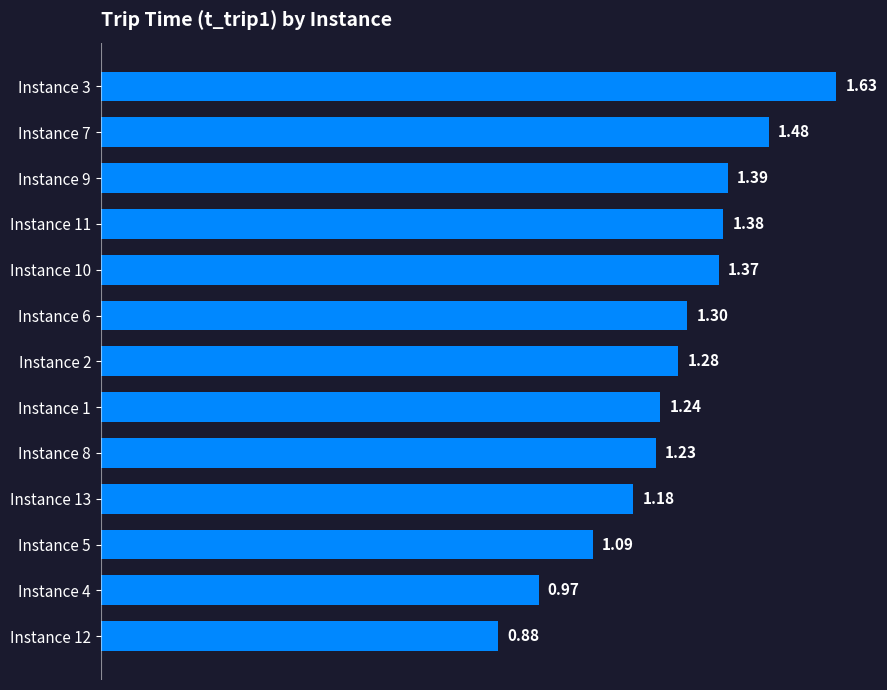

What is the sum of all values?

16.4